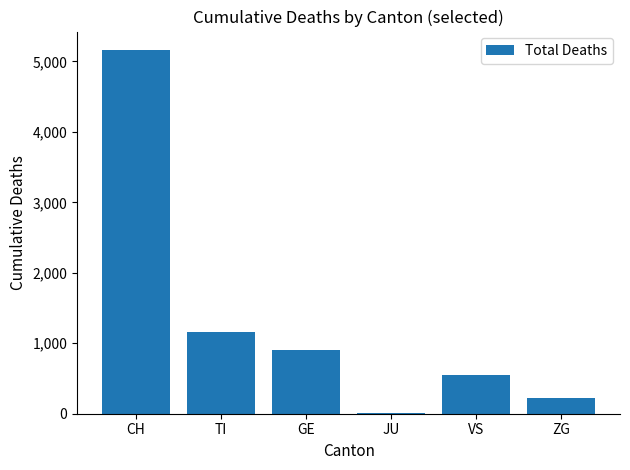

Which category has the highest value across all series?

CH